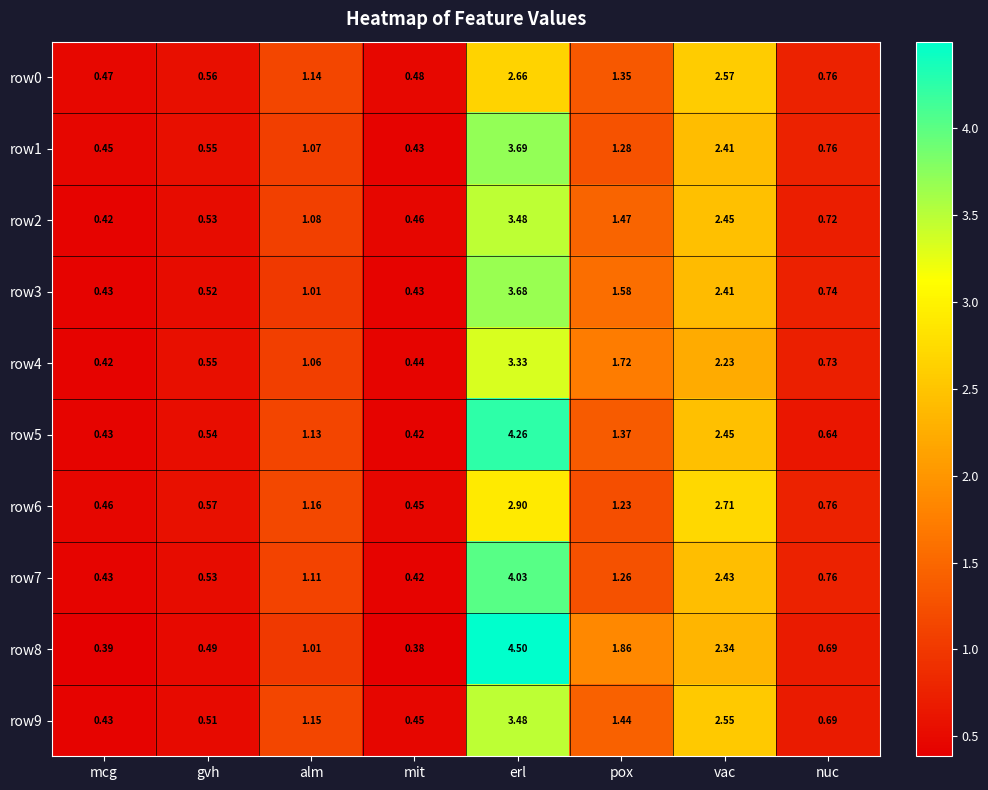

At which label is row0 closest to 1?

alm